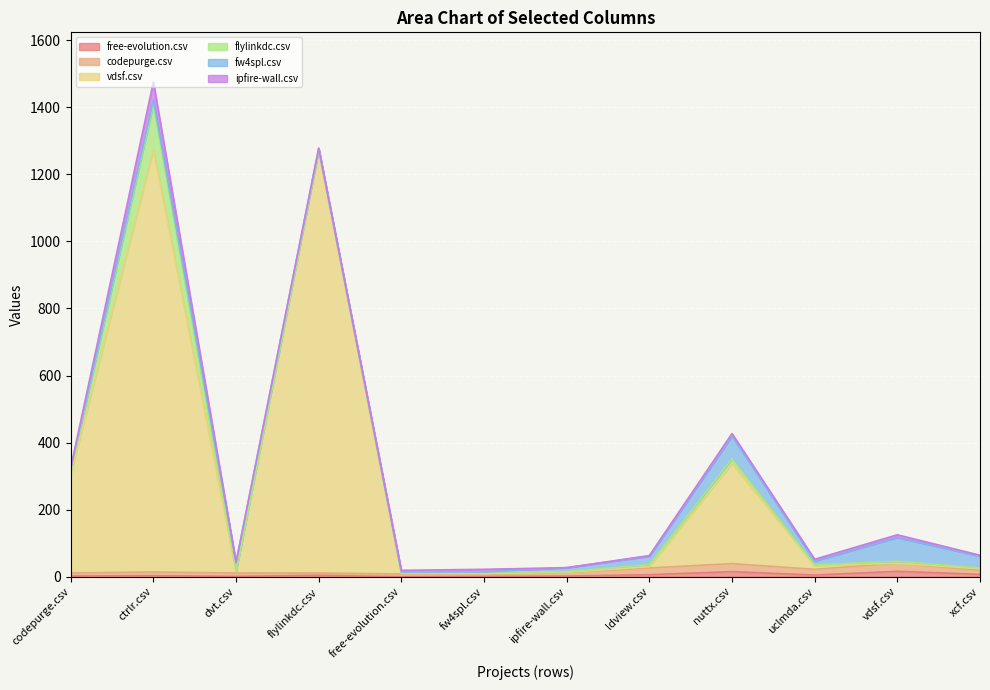

In fw4spl.csv, how many points are higher than both neighbors (excluding endpoints)?

3